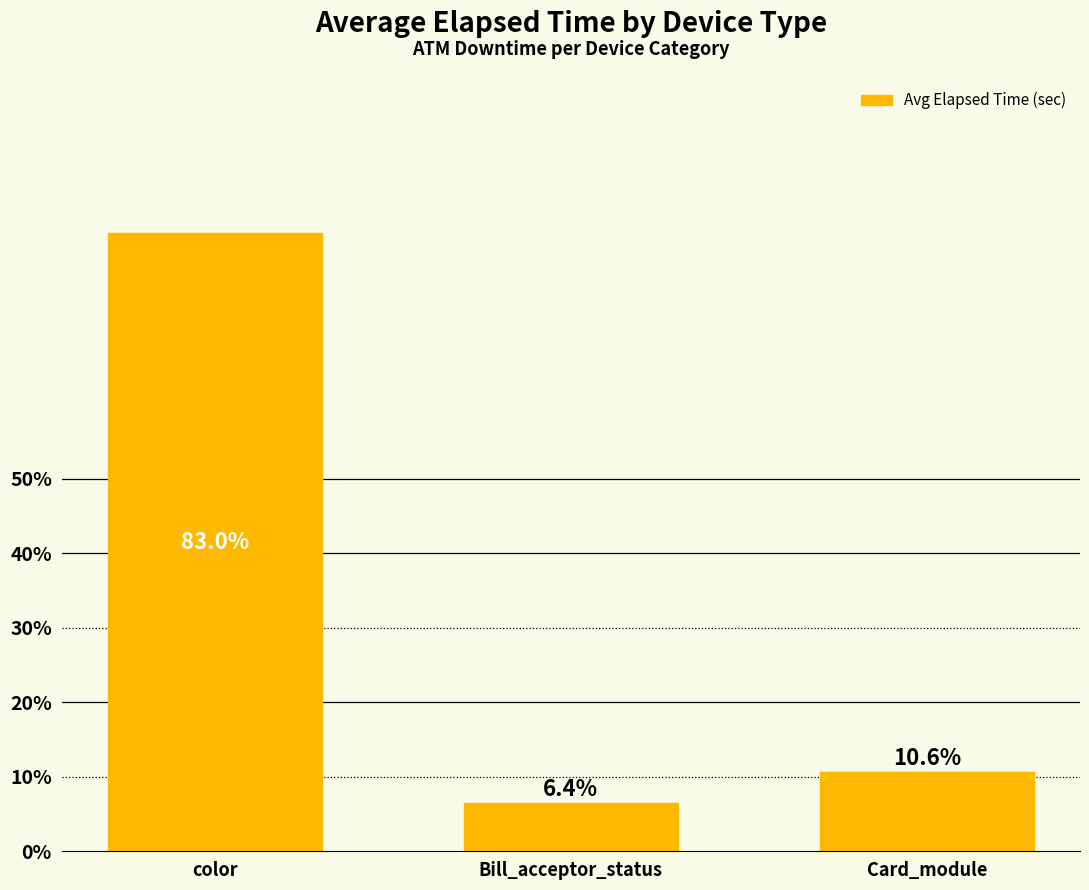

Reading left to right, extract all data points from this chart.

color=83.0	Bill_acceptor_status=6.4	Card_module=10.6